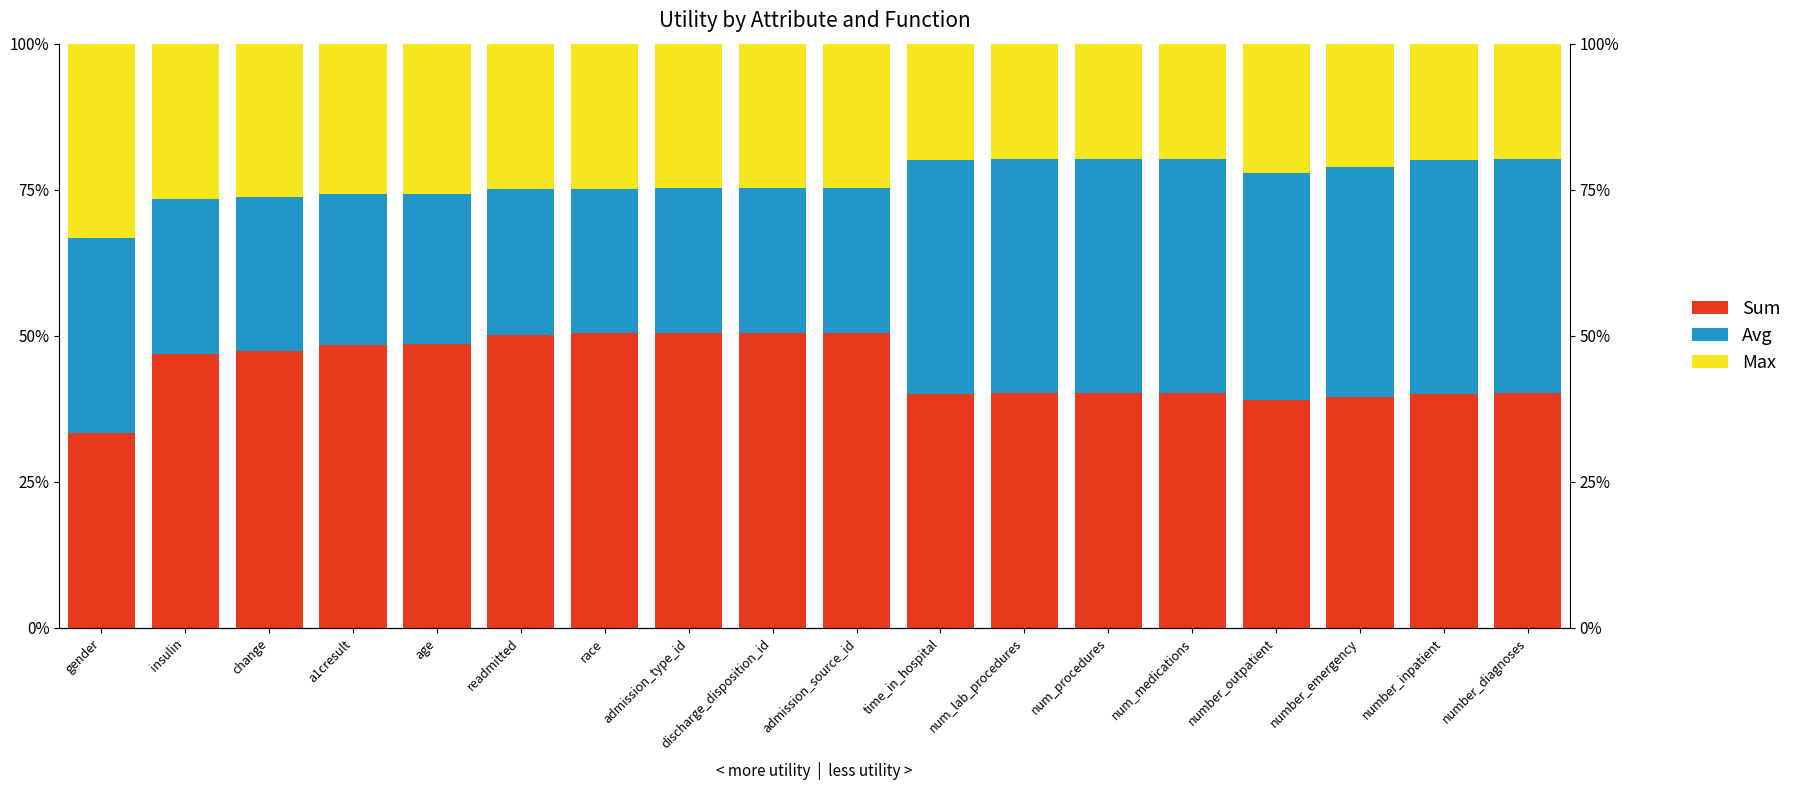

Reading right to left, what are all the values shown in this chart?

sum: number_diagnoses=0.4	number_inpatient=0.4	number_emergency=0.4	number_outpatient=0.4	num_medications=0.4	num_procedures=0.4	num_lab_procedures=0.4	time_in_hospital=0.4	admission_source_id=0.5	discharge_disposition_id=0.5	admission_type_id=0.5	race=0.5	readmitted=0.5	age=0.5	a1cresult=0.5	change=0.5	insulin=0.5	gender=0.3
avg: number_diagnoses=0.4	number_inpatient=0.4	number_emergency=0.4	number_outpatient=0.4	num_medications=0.4	num_procedures=0.4	num_lab_procedures=0.4	time_in_hospital=0.4	admission_source_id=0.2	discharge_disposition_id=0.2	admission_type_id=0.2	race=0.2	readmitted=0.2	age=0.3	a1cresult=0.3	change=0.3	insulin=0.3	gender=0.3
max: number_diagnoses=0.2	number_inpatient=0.2	number_emergency=0.2	number_outpatient=0.2	num_medications=0.2	num_procedures=0.2	num_lab_procedures=0.2	time_in_hospital=0.2	admission_source_id=0.2	discharge_disposition_id=0.2	admission_type_id=0.2	race=0.2	readmitted=0.2	age=0.3	a1cresult=0.3	change=0.3	insulin=0.3	gender=0.3